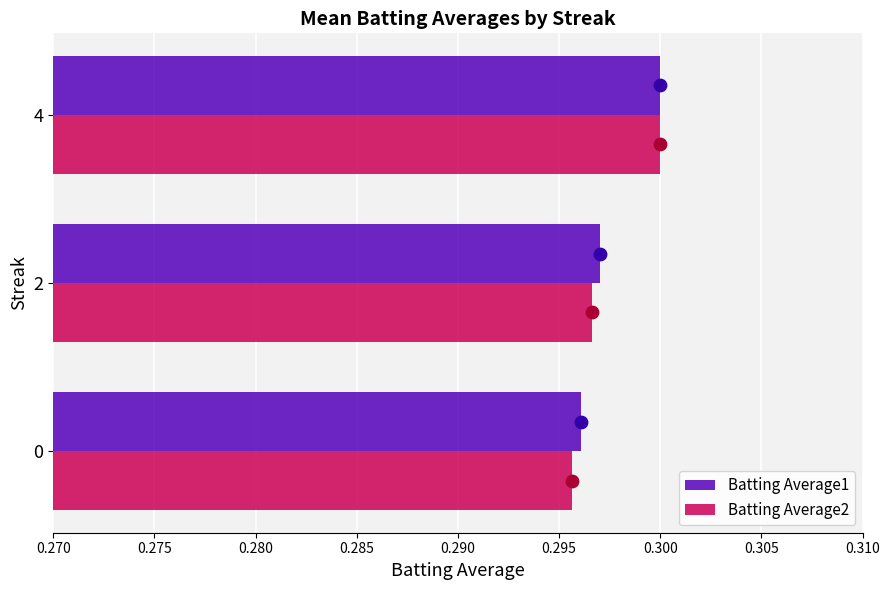

What are all the series names shown in the legend?

Batting Average1, Batting Average2